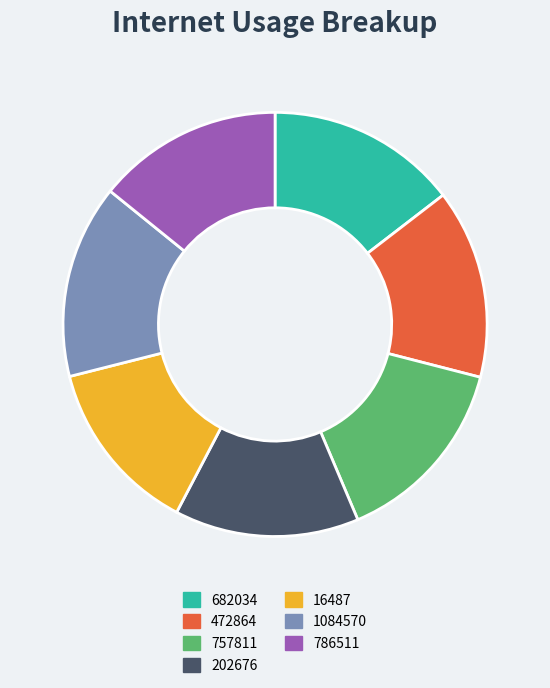

Does 682034 account for over 50% of the chart?

No